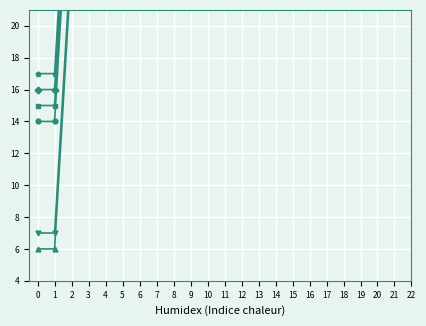

True or false: col_1 has a value of 17 at 1.

True